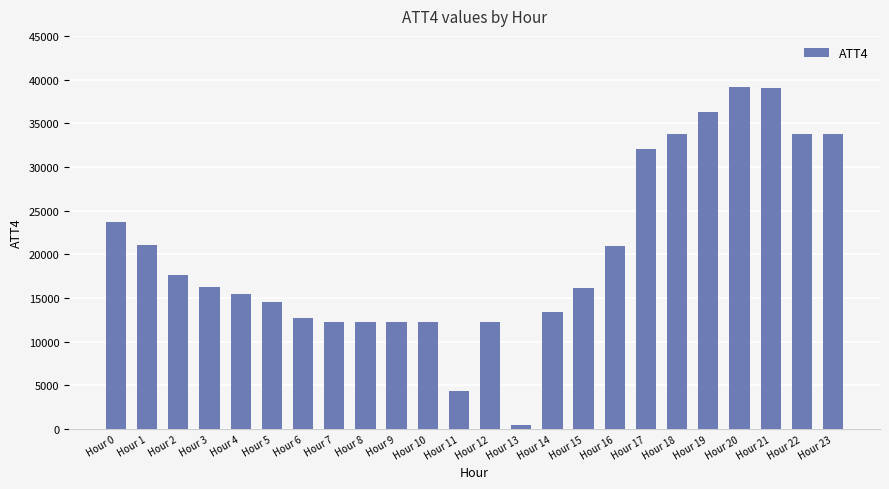

What is the maximum value shown in the chart?

39100